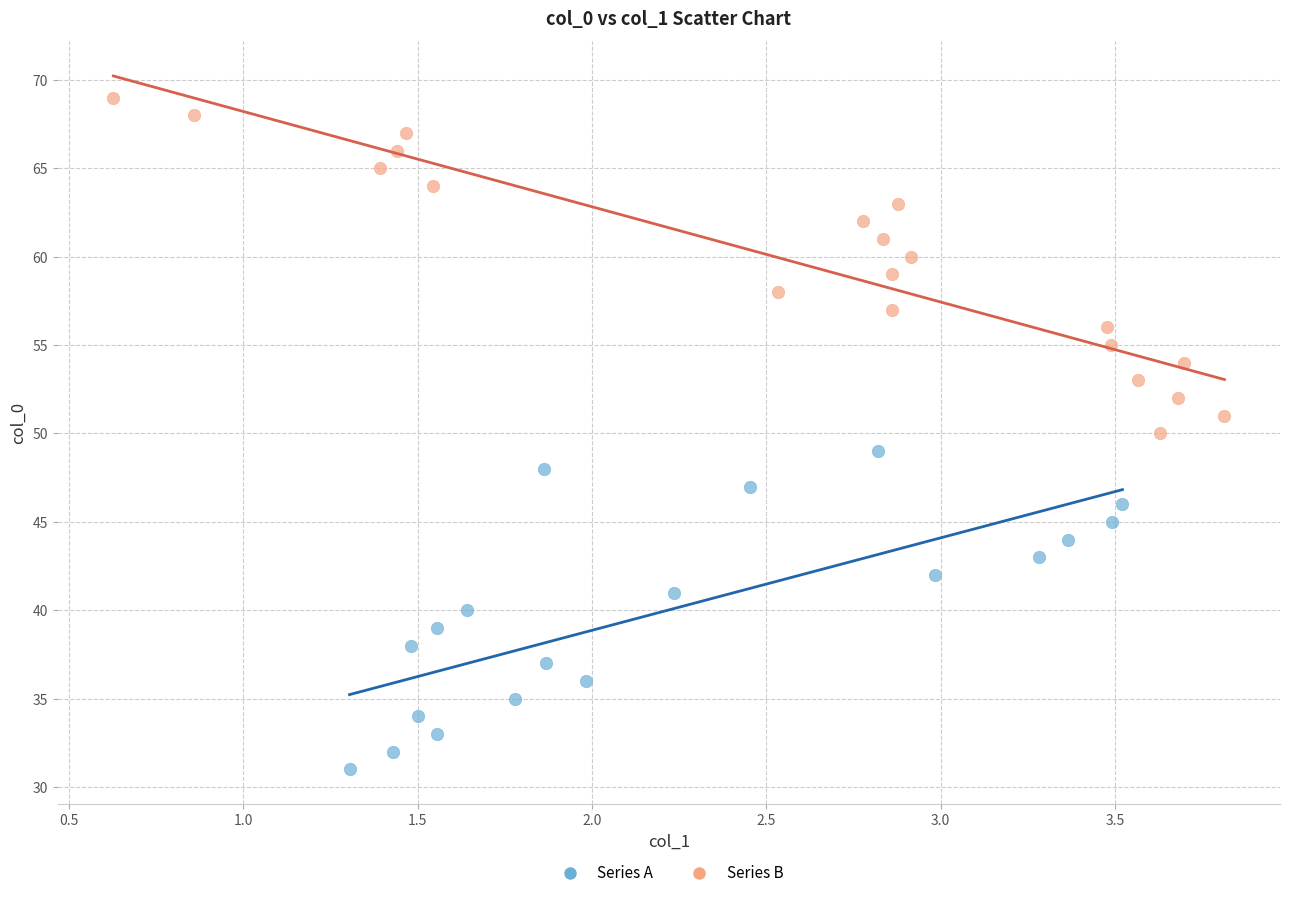

Which series reaches the maximum Y coordinate?

Series B